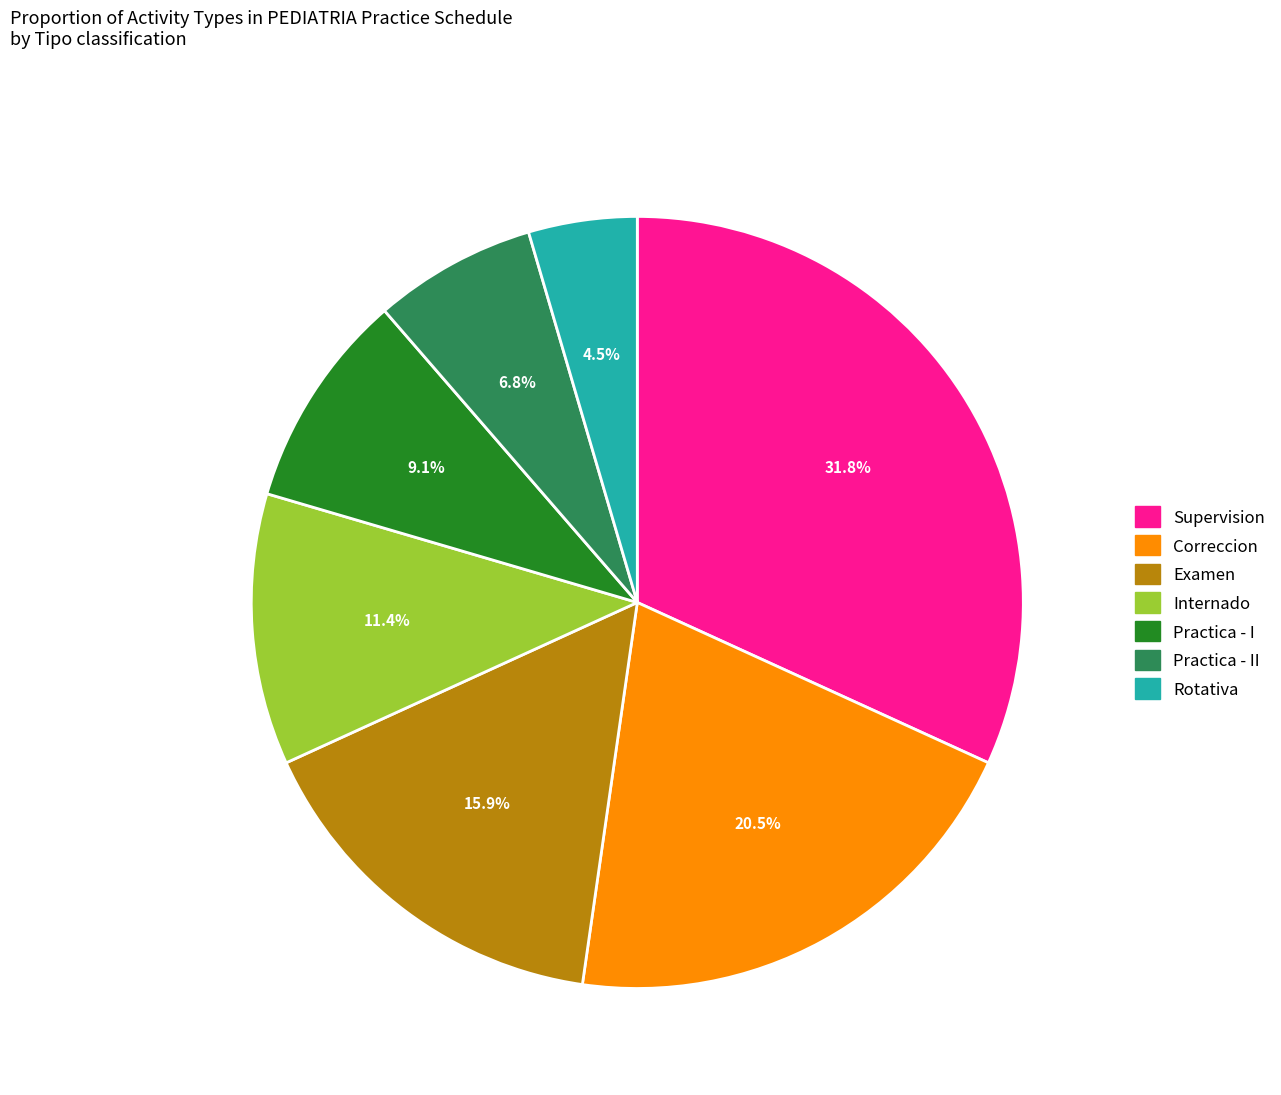

Is there a majority slice in this chart?

No